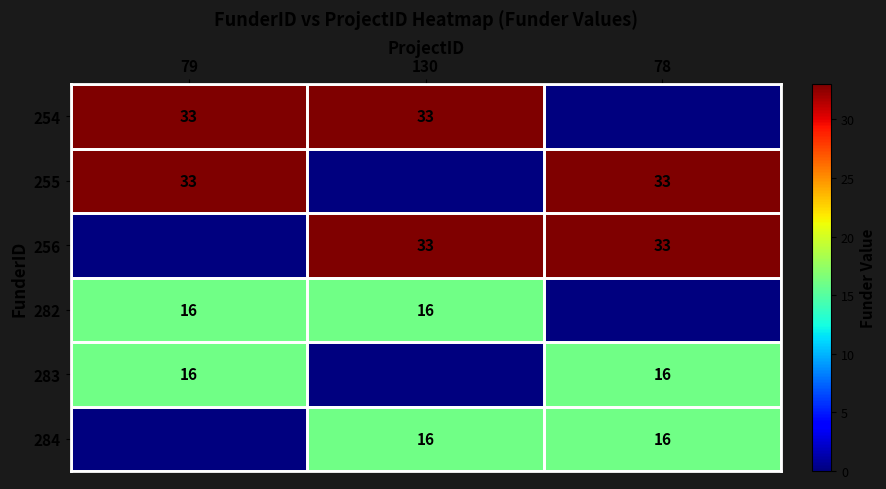

Is the value of 284 at 78 greater than the value of 256 at 130?

No